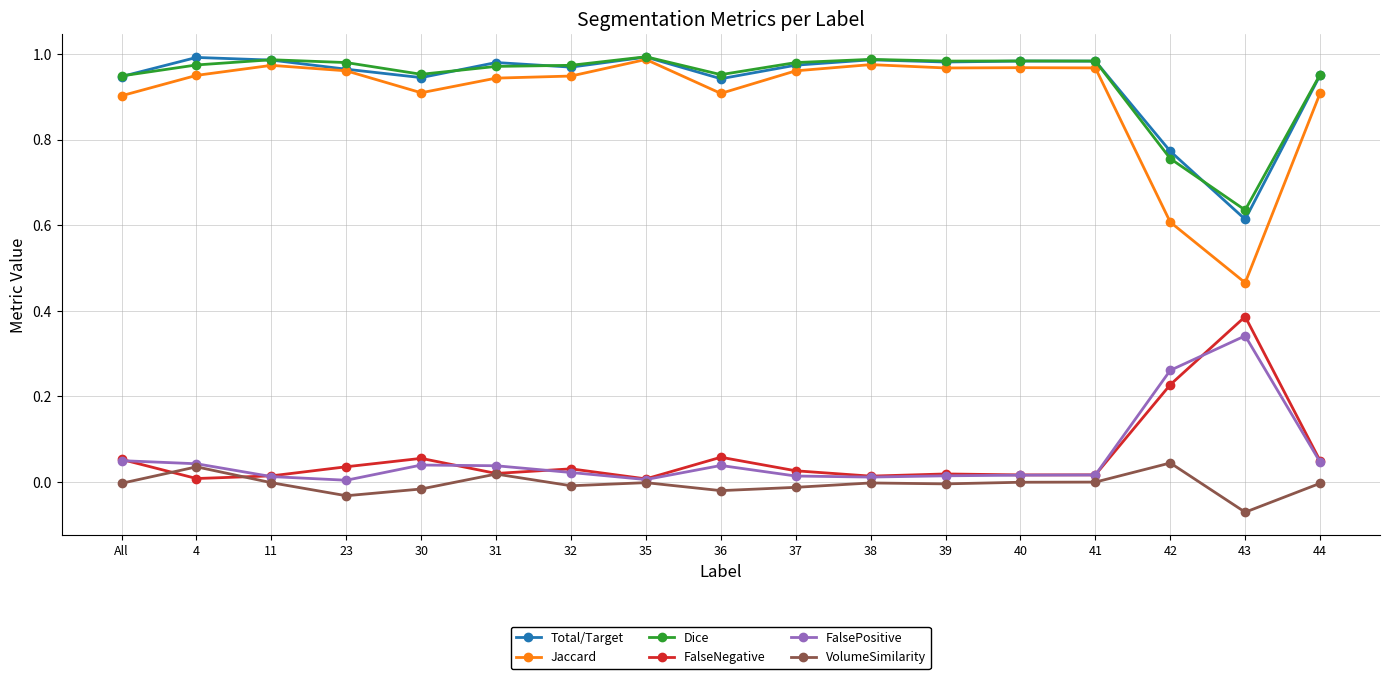

Where is Jaccard nearest to the value 0?

43